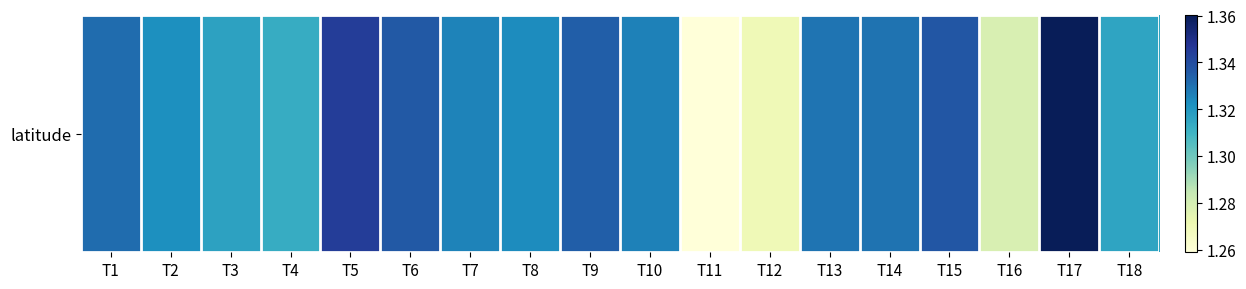

Count the number of data series in this chart.

1